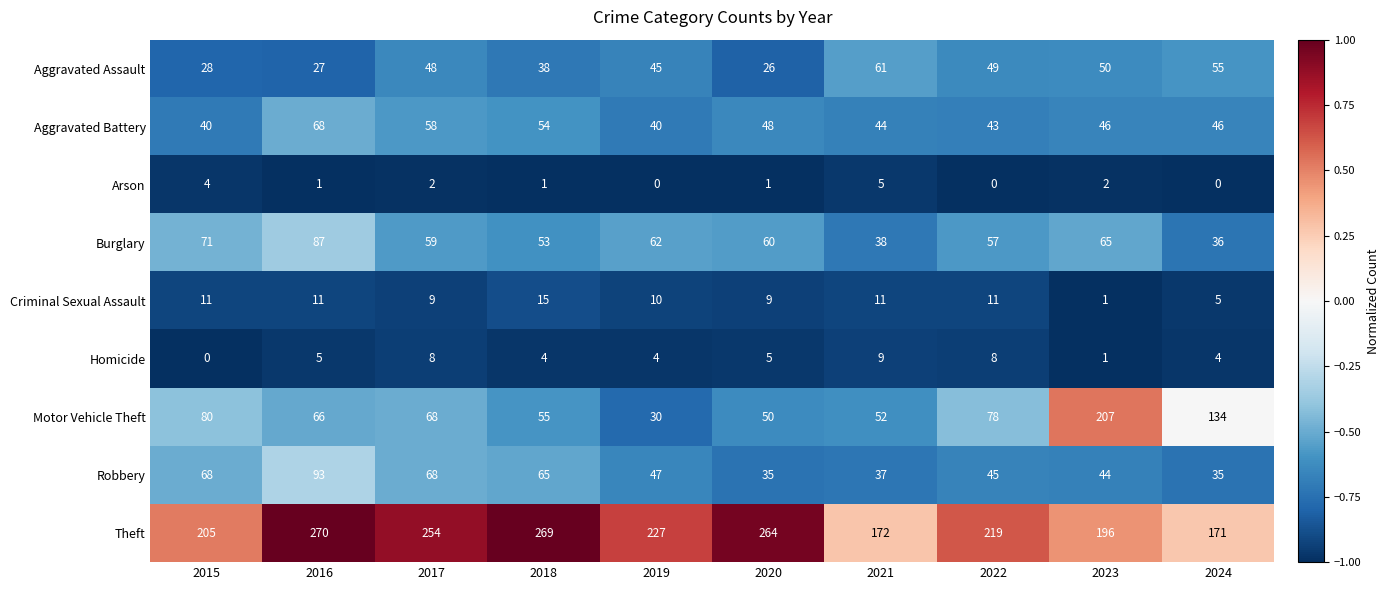

Count the number of categories in the chart.

10